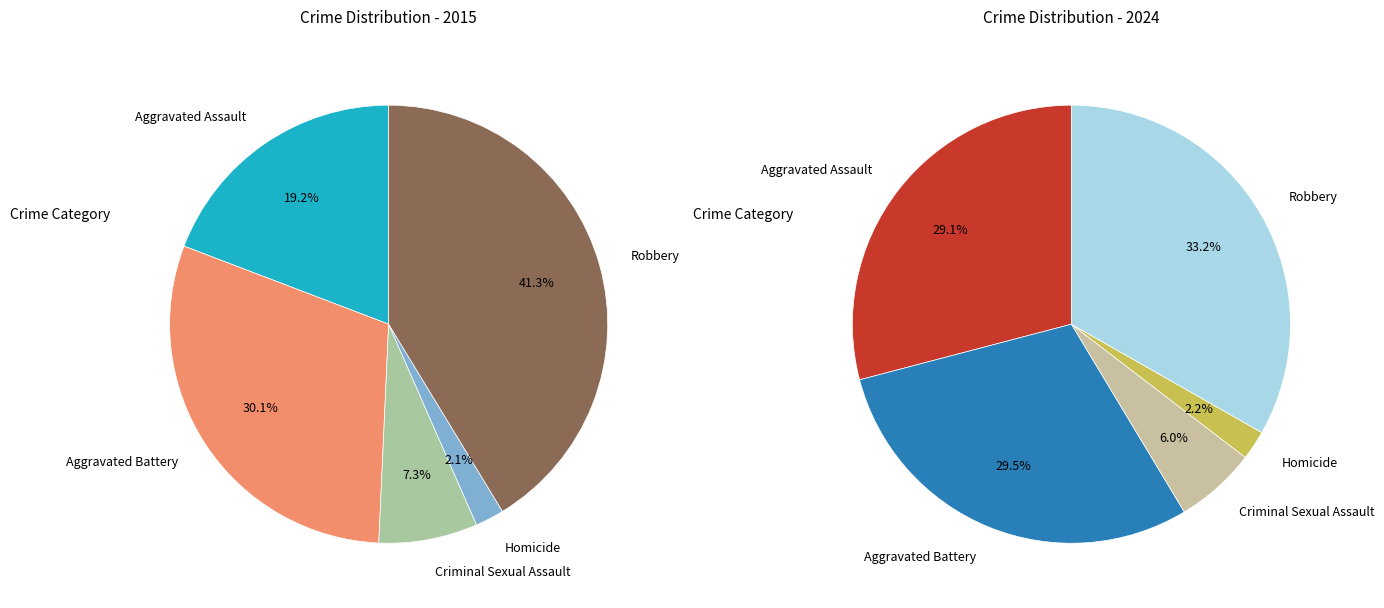

To the nearest percent, what portion does Criminal Sexual Assault represent?

6%